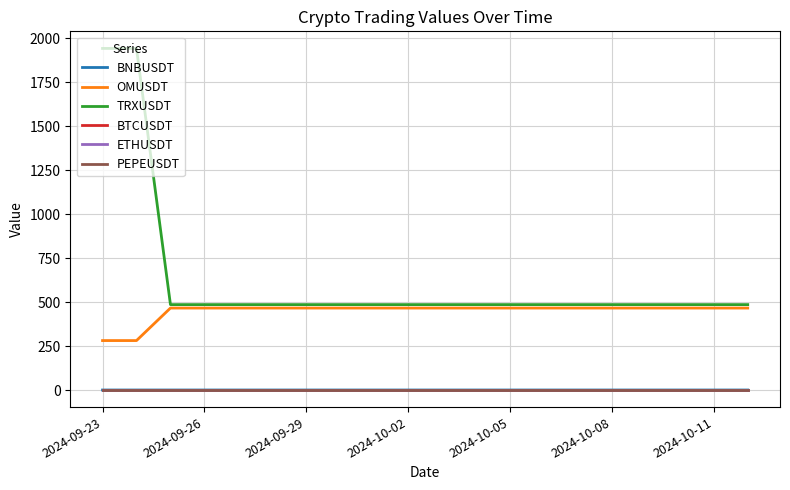

What is the maximum value shown in the chart?

1941.5